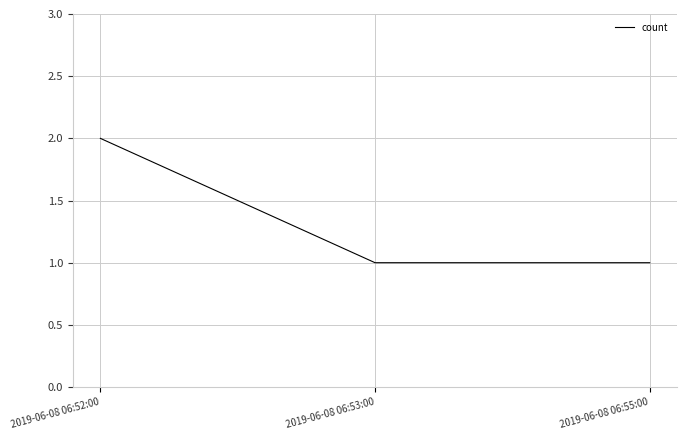

Approximately how many times larger is the value at 2019-06-08 06:53:00 compared to 2019-06-08 06:55:00?

1.0